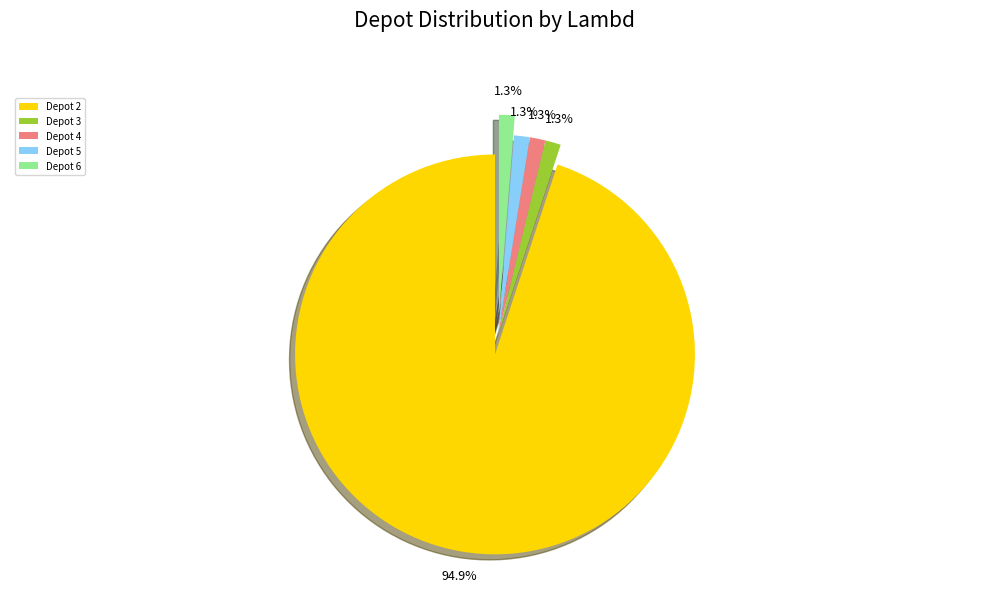

Between Depot 2 and Depot 3, which is larger?

Depot 2